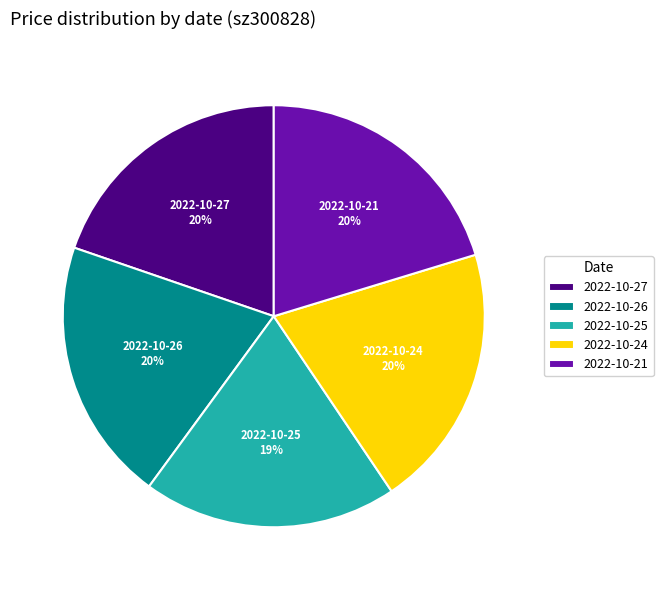

Is the sum of 2022-10-21 and 2022-10-26 greater than half?

No